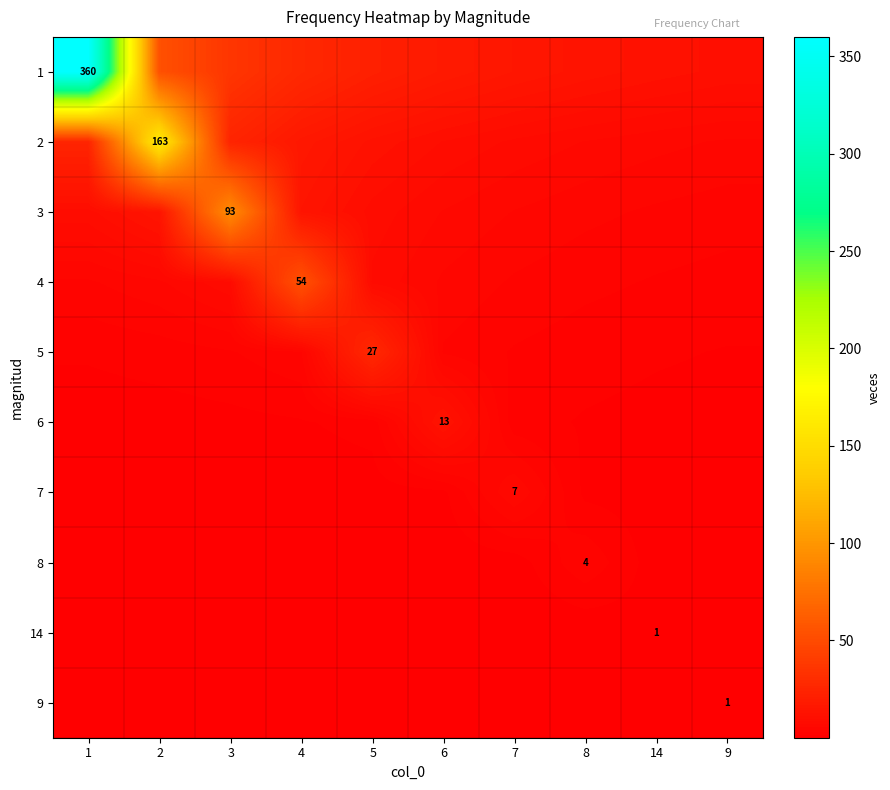

Which has a higher value, 9 or 7?

7